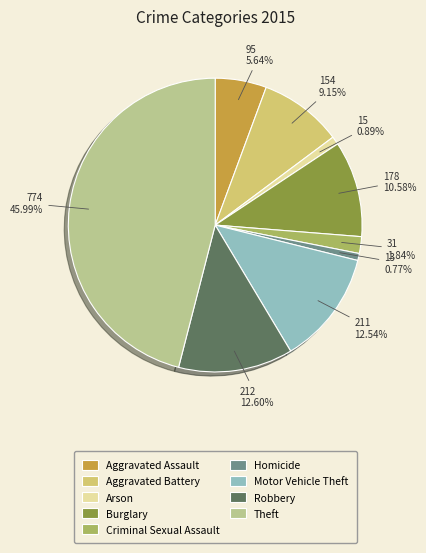

How much of the chart is everything except Arson?

99.1%